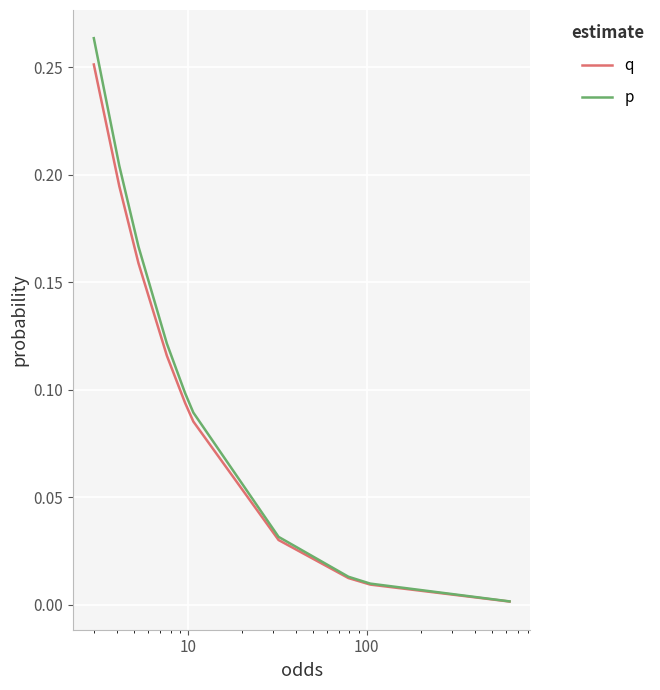

List the series in order of their peak value, lowest first.

q, p